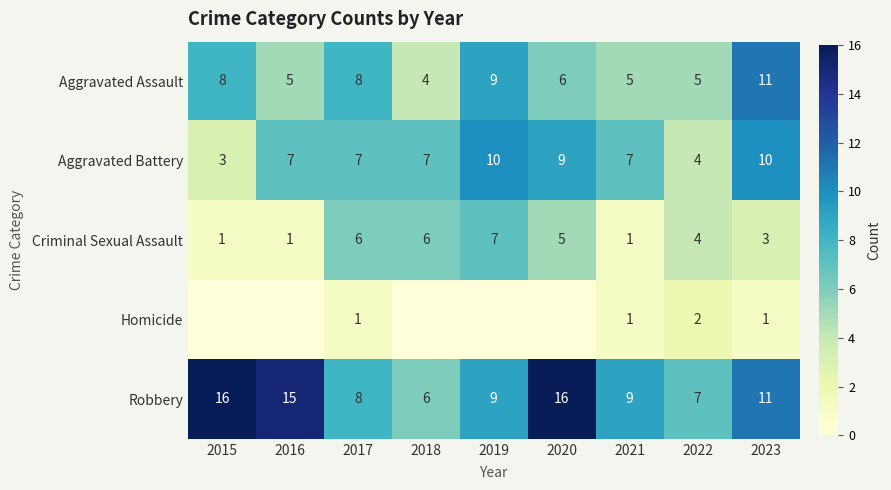

Read the Aggravated Battery value at 2022.

4